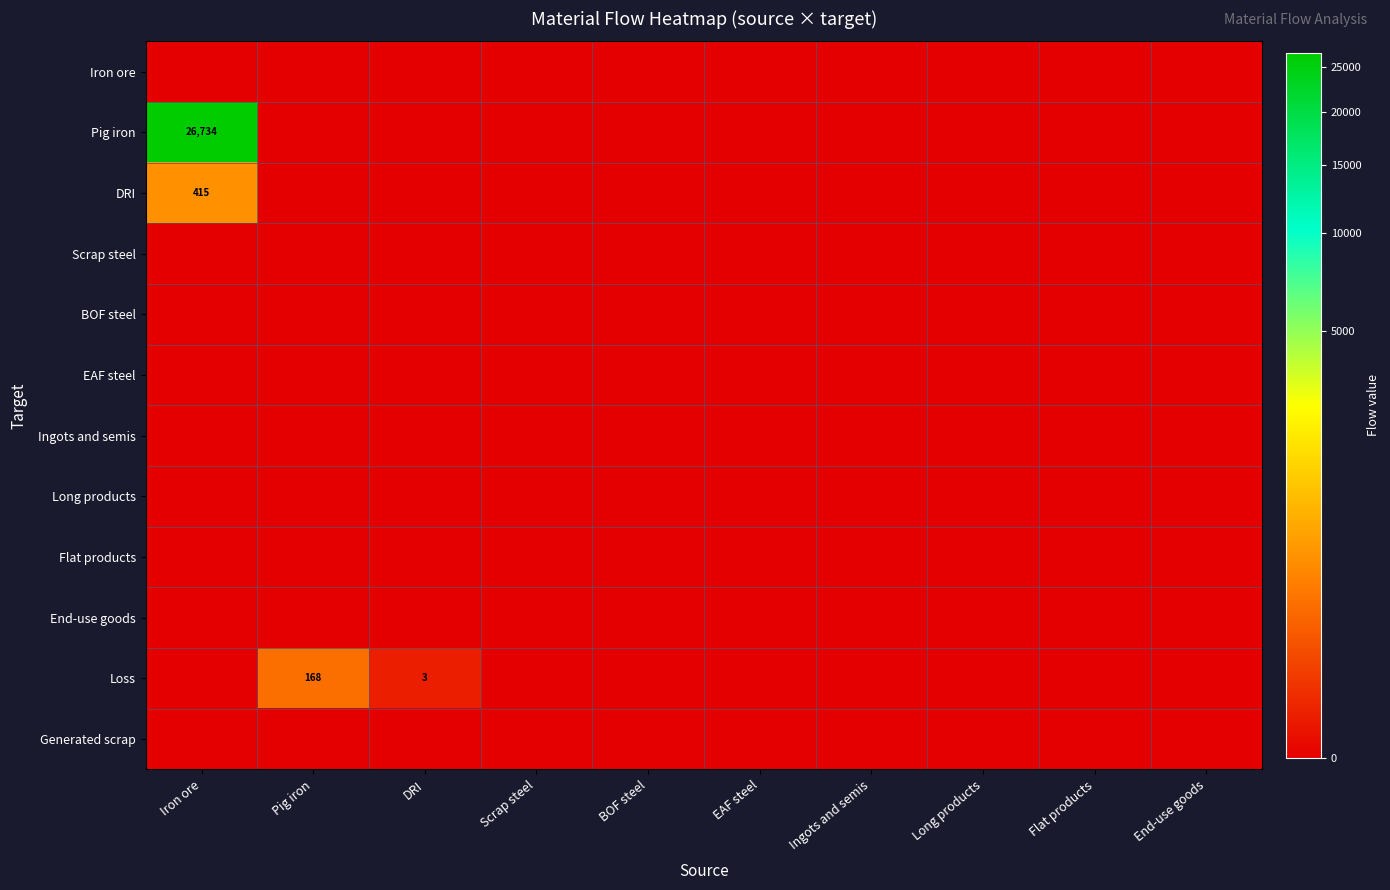

Rank the series by their maximum value, from lowest to highest.

Iron ore, Scrap steel, BOF steel, EAF steel, Ingots and semis, Long products, Flat products, End-use goods, Generated scrap, Loss, DRI, Pig iron